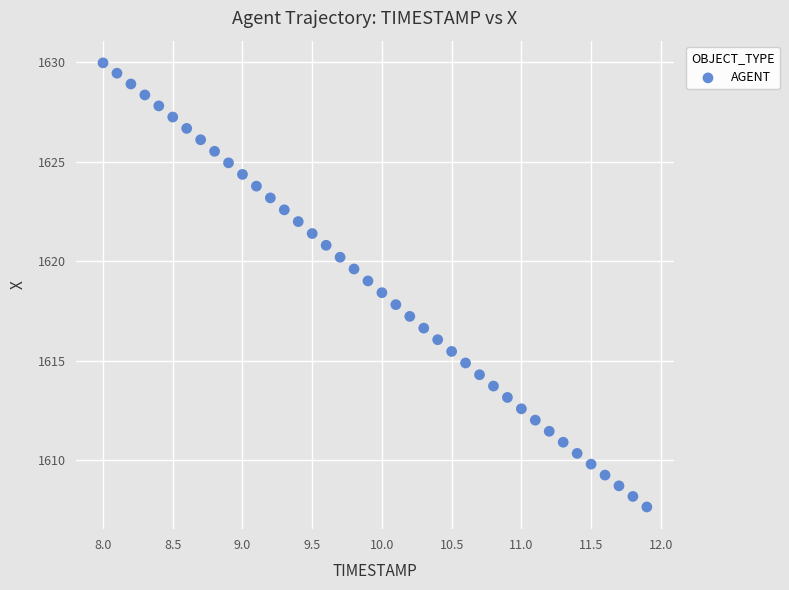

What is the range of X values (max minus min)?

3.9